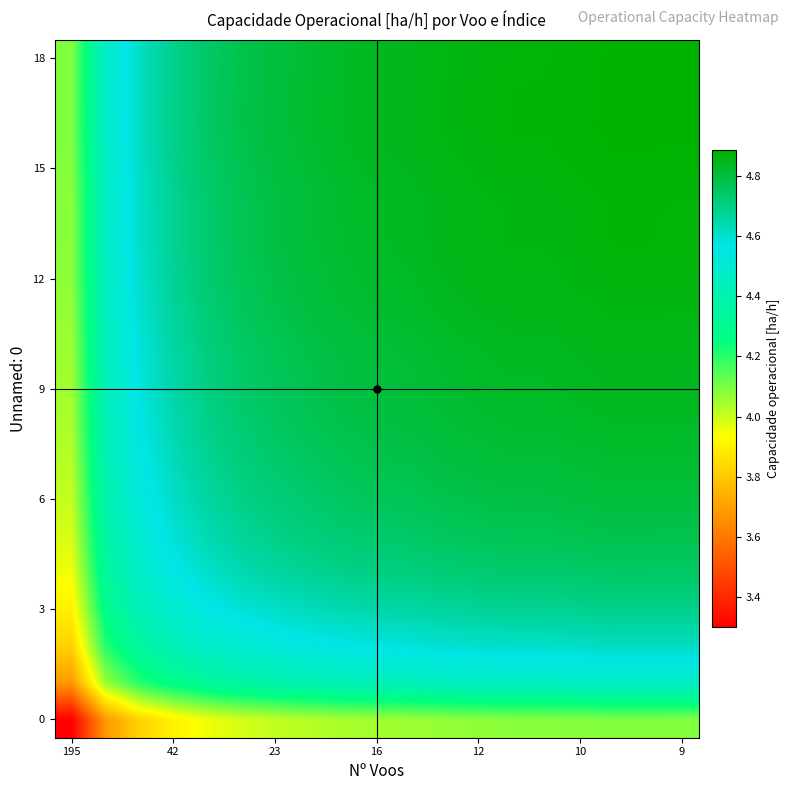

How many series are shown in this chart?

19